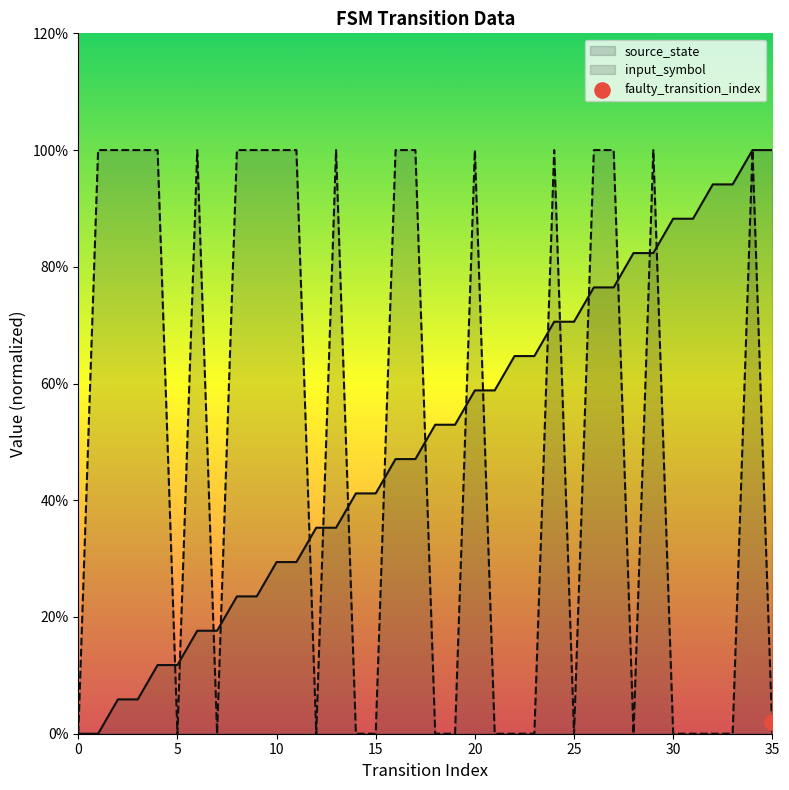

At how many categories does at least one series exceed 0?

35